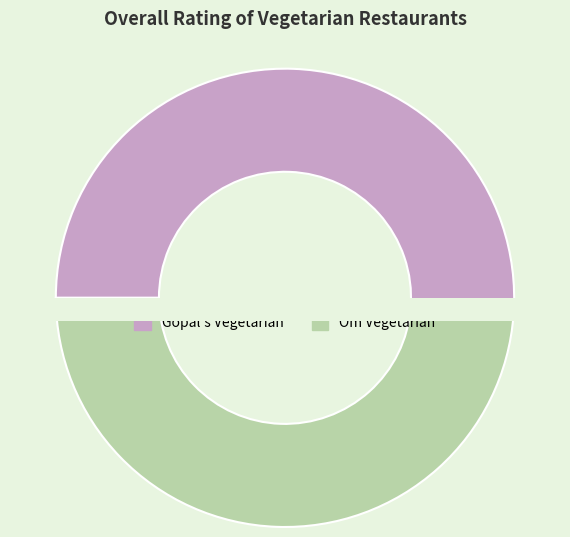

To the nearest percent, what is the average slice percentage?

50%